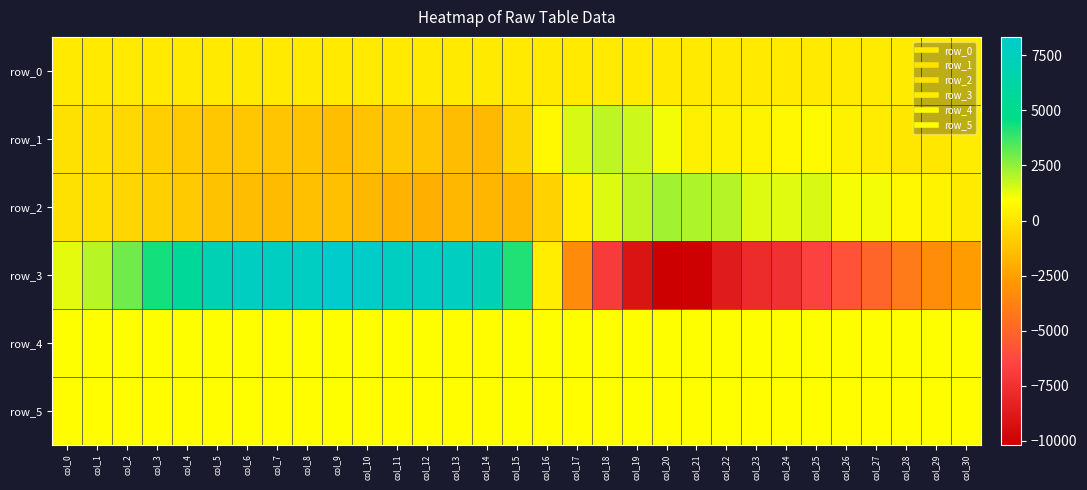

Which series has the largest range (max minus min)?

row_3